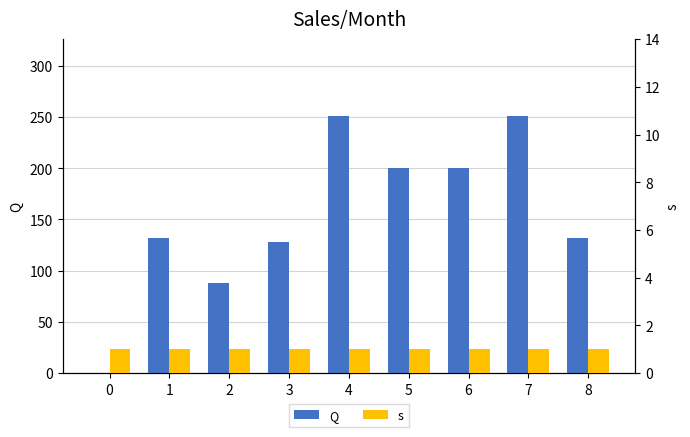

True or false: s has a value of 1.0 at 8.

True